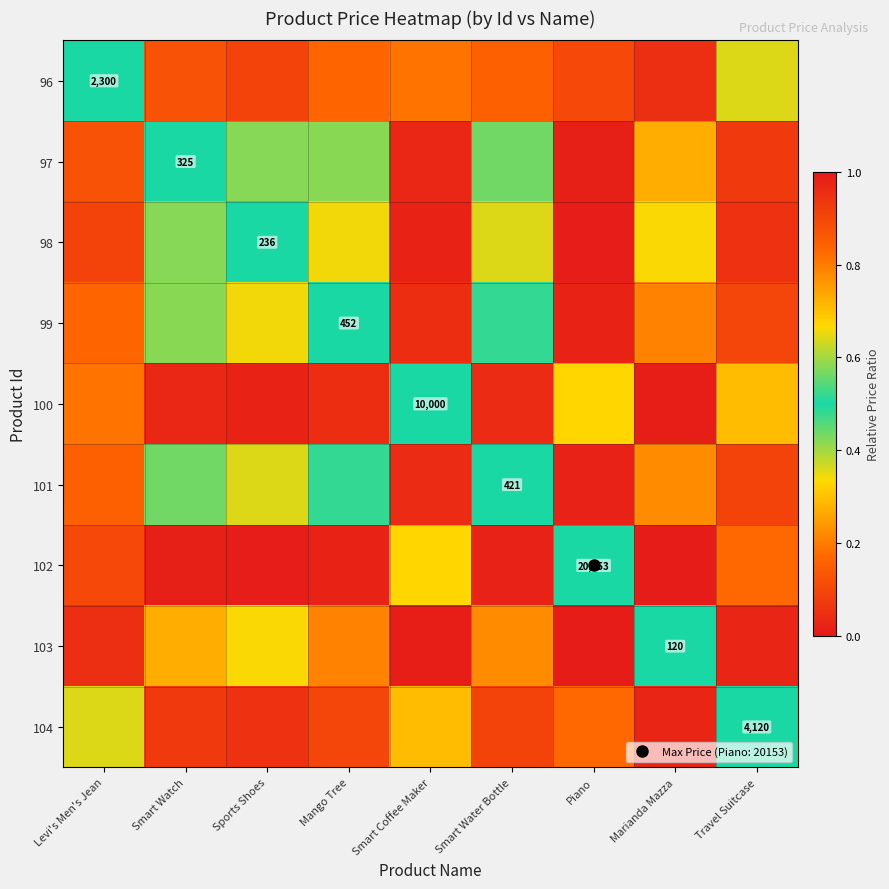

What is the maximum value for 102?

1.0